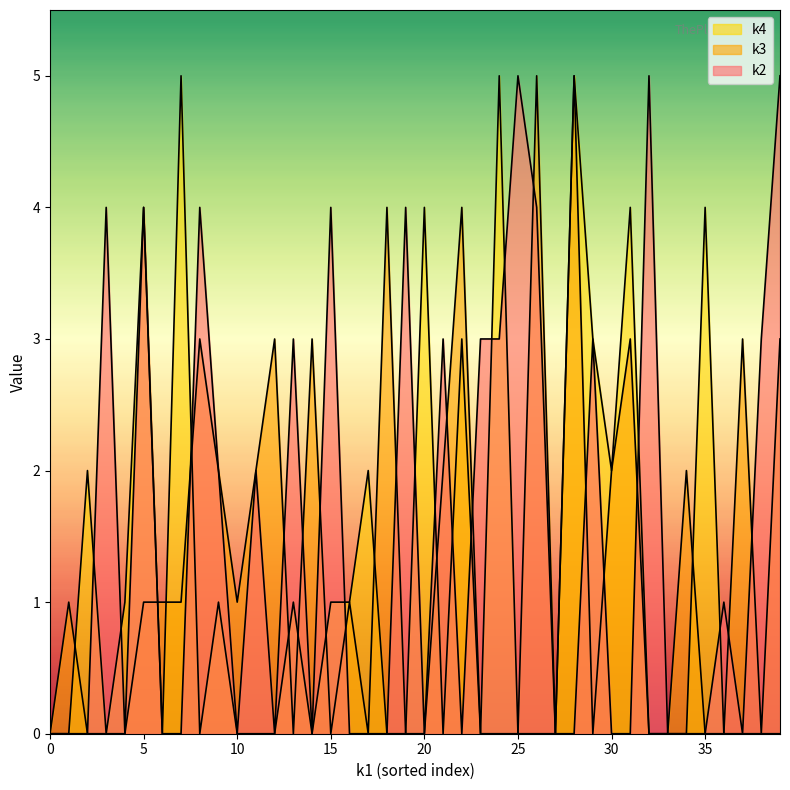

The k3 series shows 0 at 0. True or false?

True